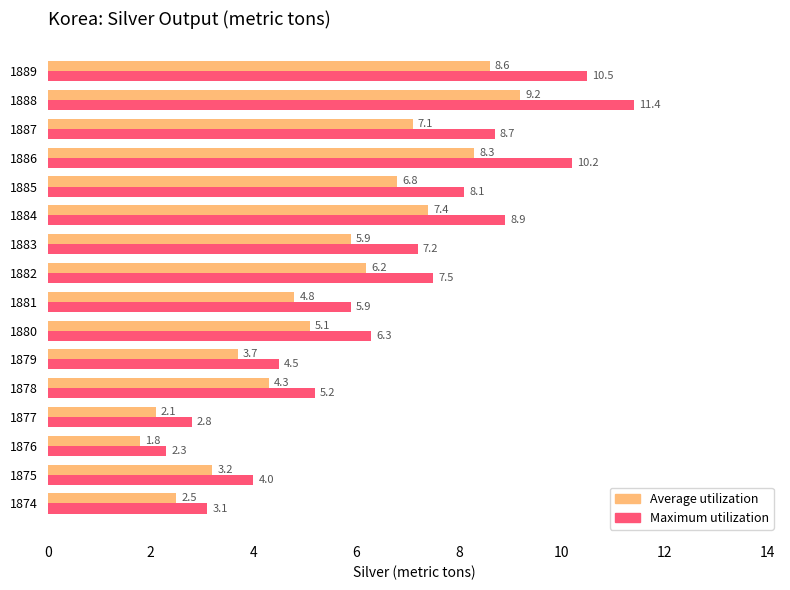

Is it true that Maximum utilization equals 8.9 at 1884?

True